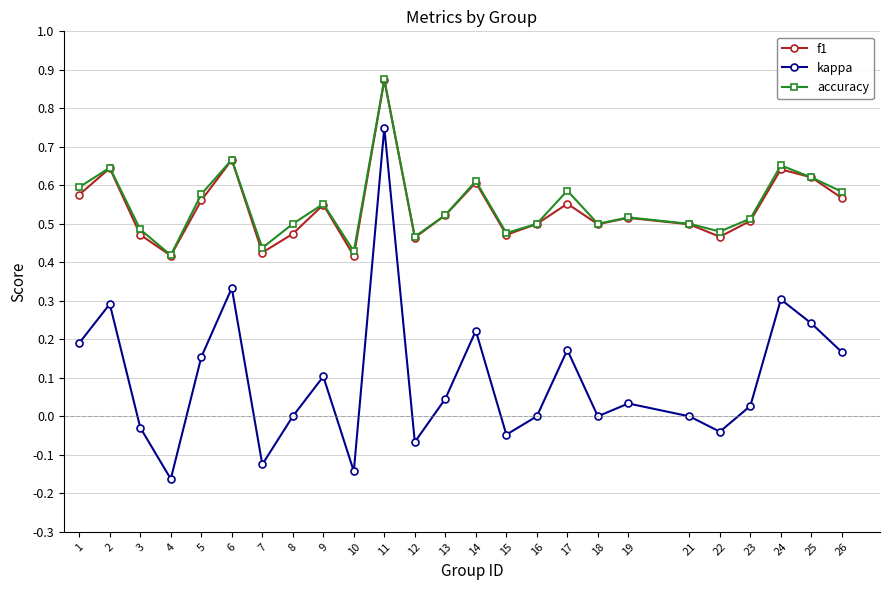

At which category is the sum across all series the highest?

11